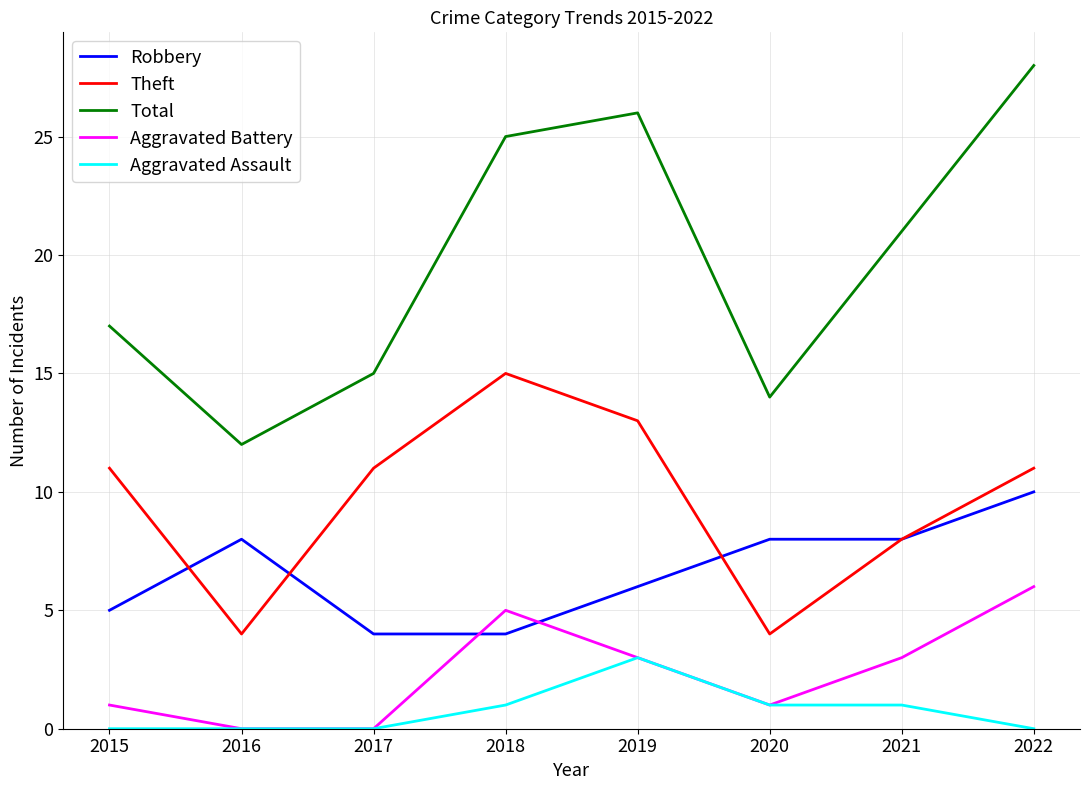

True or false: Aggravated Battery and Total cross at least once.

False